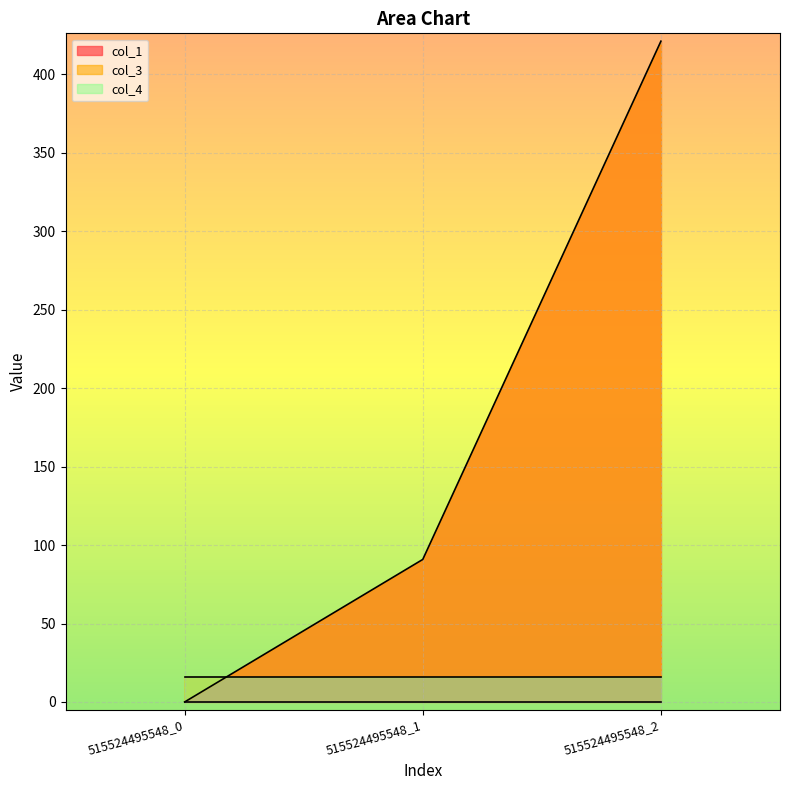

Where does the col_1 series first go above 90?

515524495548_1